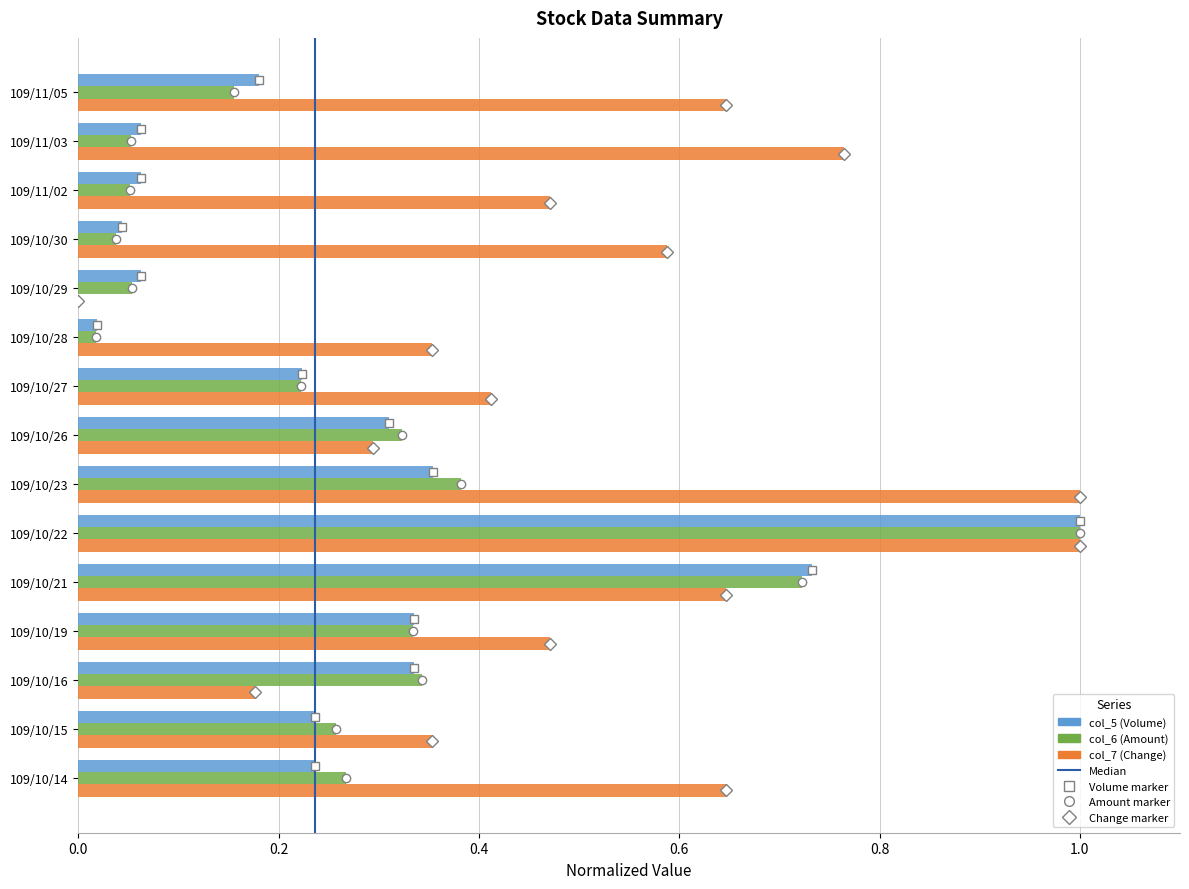

What is the sum of all col_5 (Volume) values?

4.2